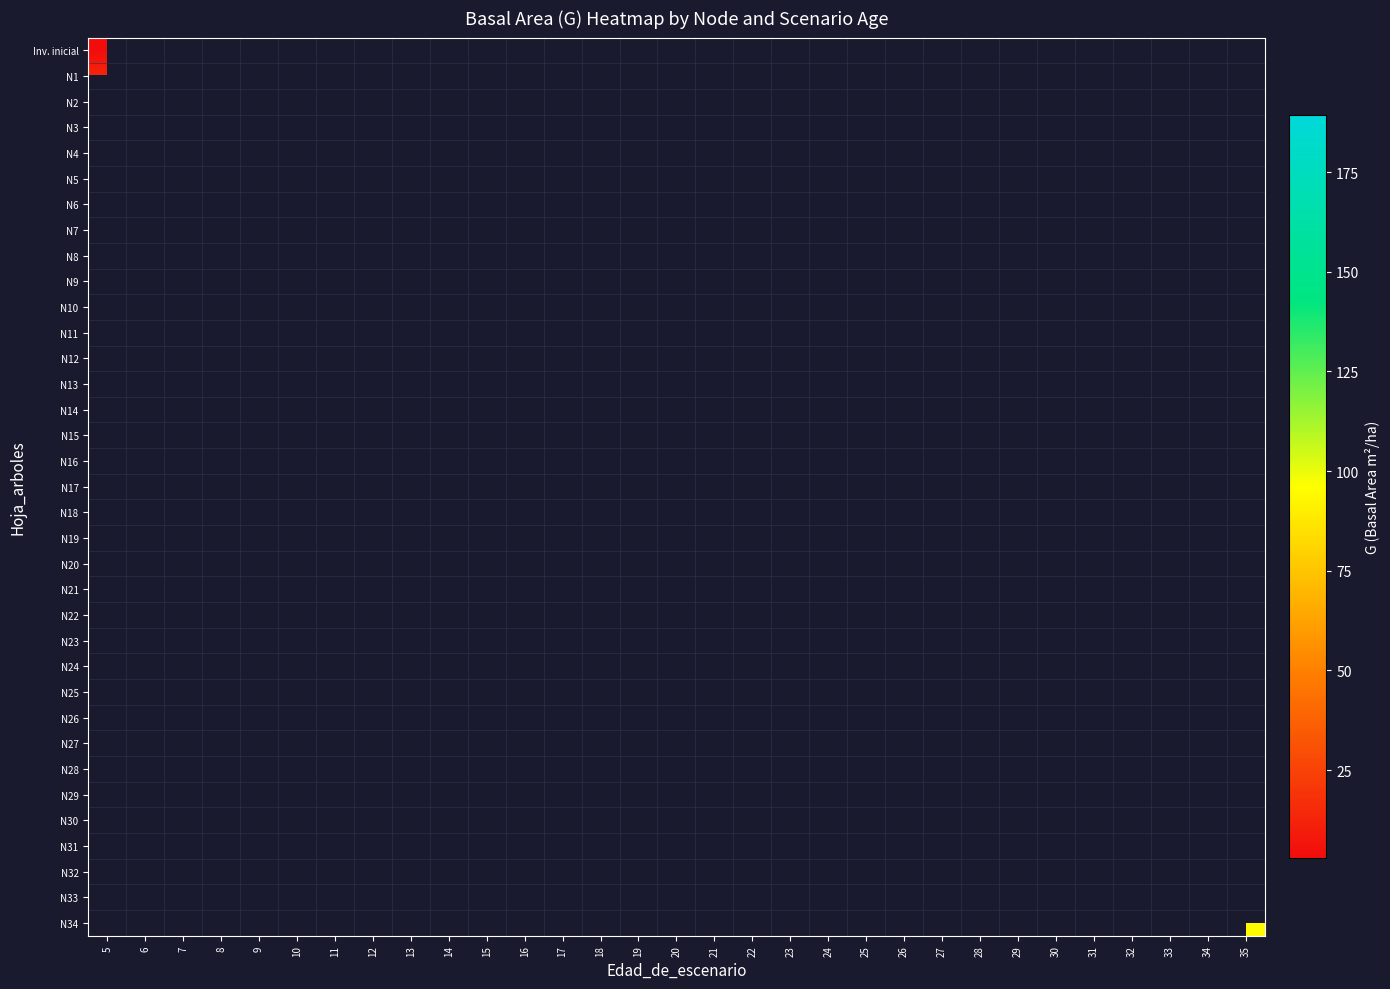

At which category does the chart reach its minimum across all series?

5